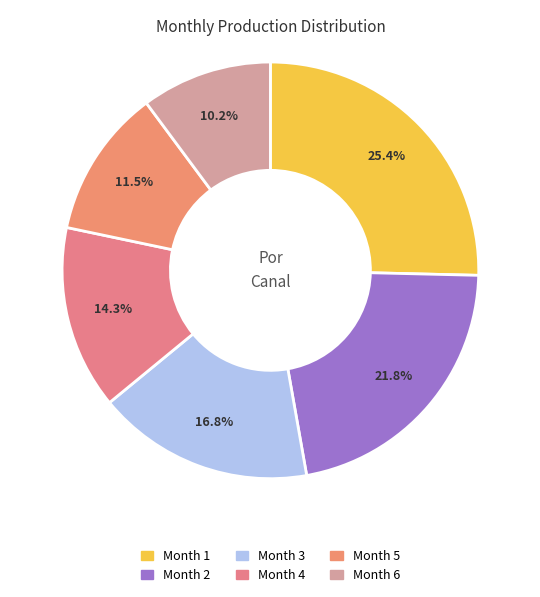

Count the number of slices in the pie.

6